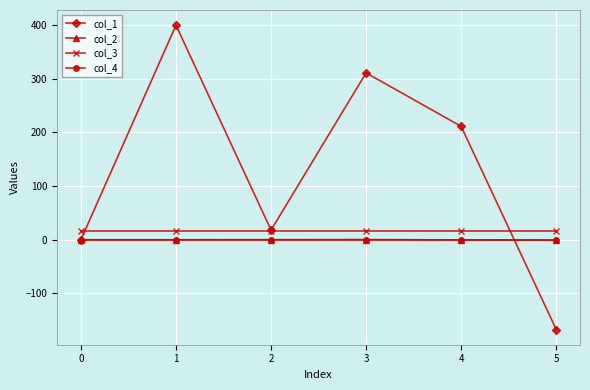

True or false: col_4 and col_3 intersect in this chart.

False